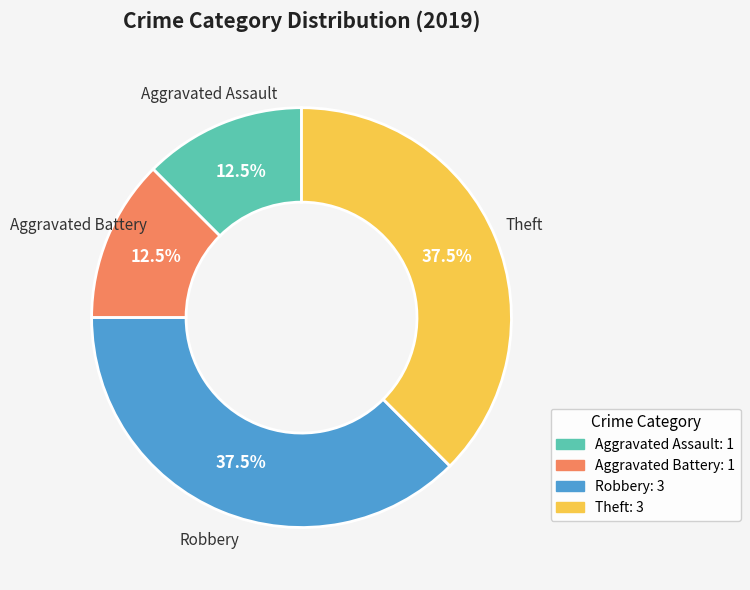

Which has a higher value, Aggravated Assault or Theft?

Theft